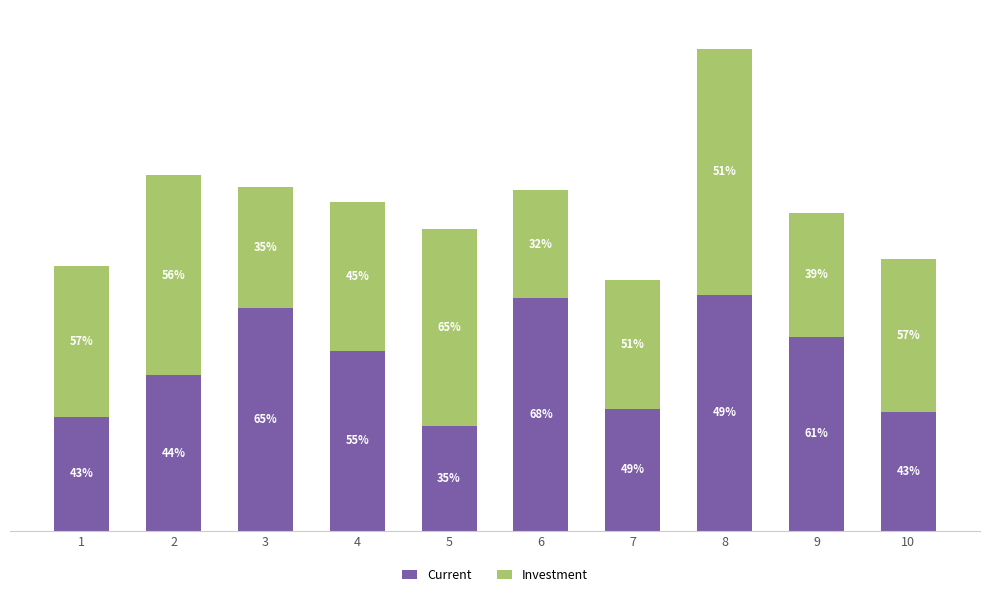

The Investment series shows 15.7 at 7. True or false?

False